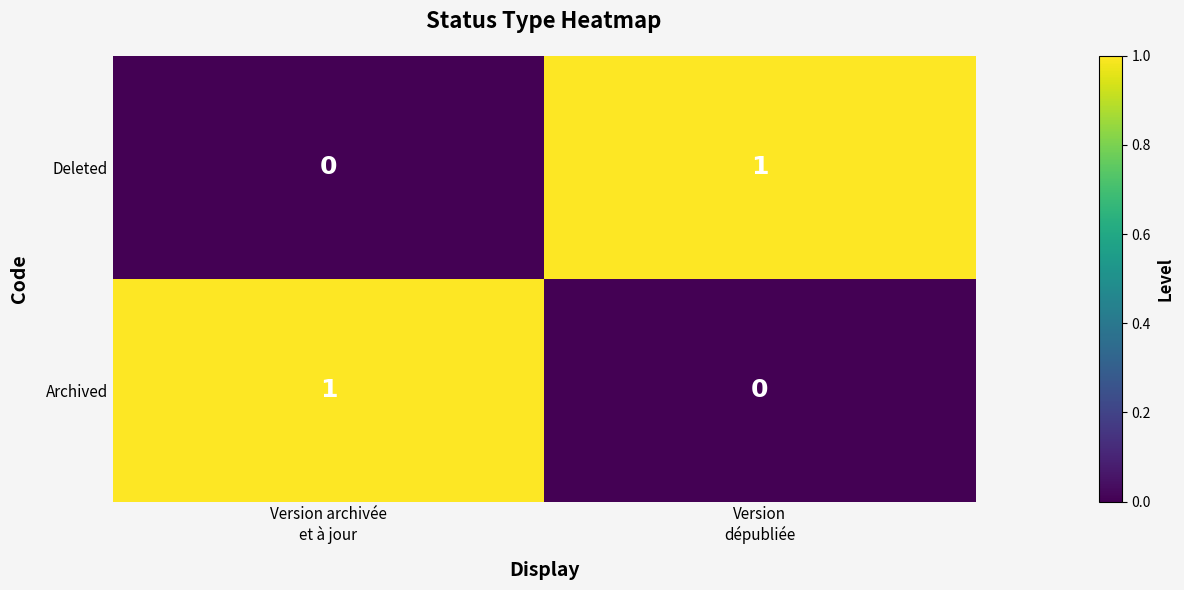

How many values in the Archived series are below 1?

1